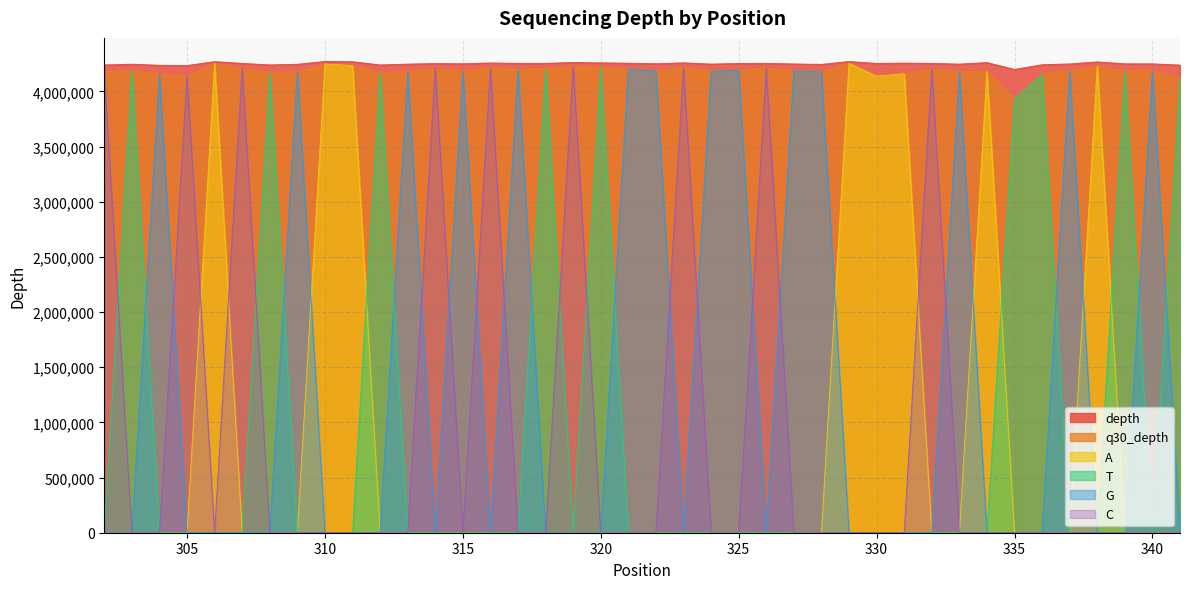

After their last crossing, which series has the higher values: T or A?

T